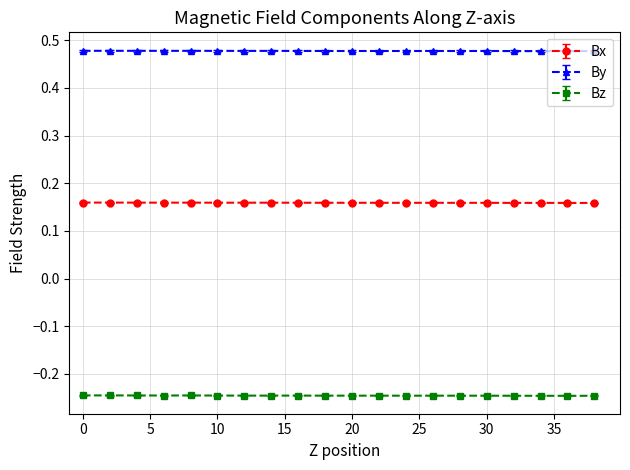

What are all the series names shown in the legend?

Bx, By, Bz